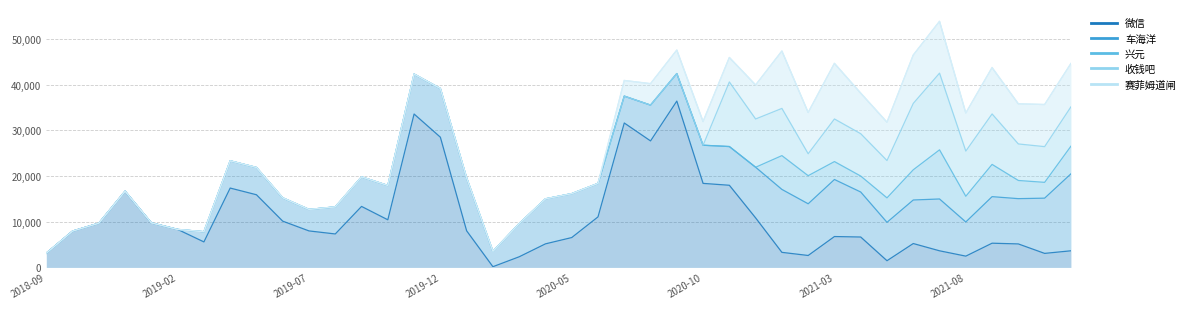

True or false: 快易洁 and 赛菲姆道闸 cross at least once.

False